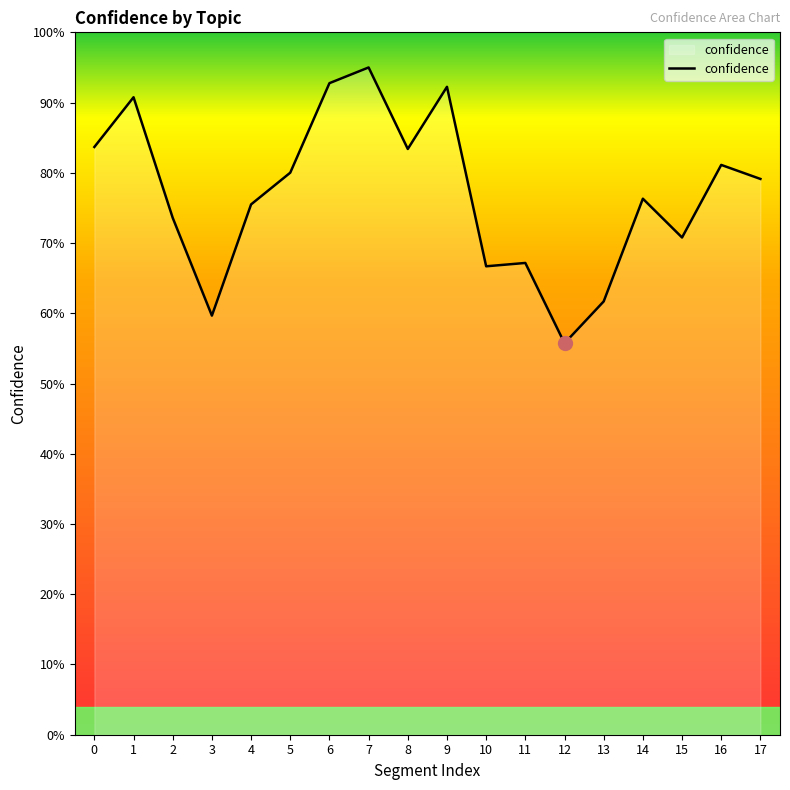

Does the chart have visible grid lines?

No